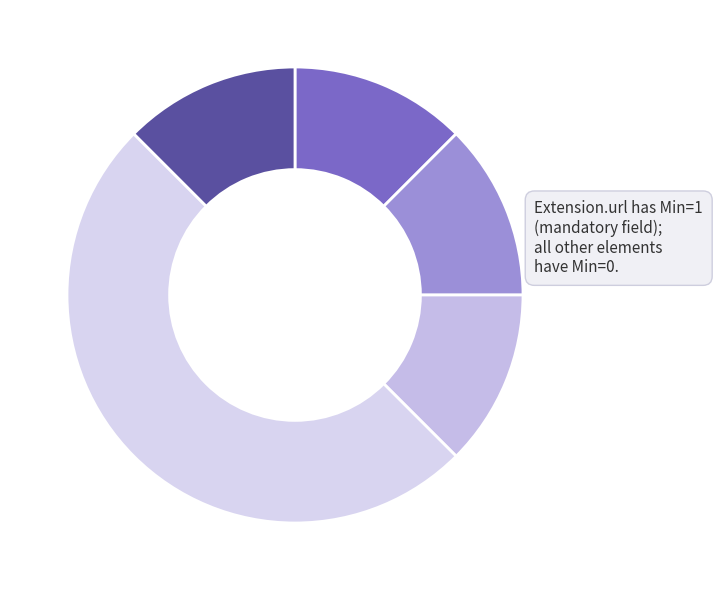

Count the number of slices in the pie.

5